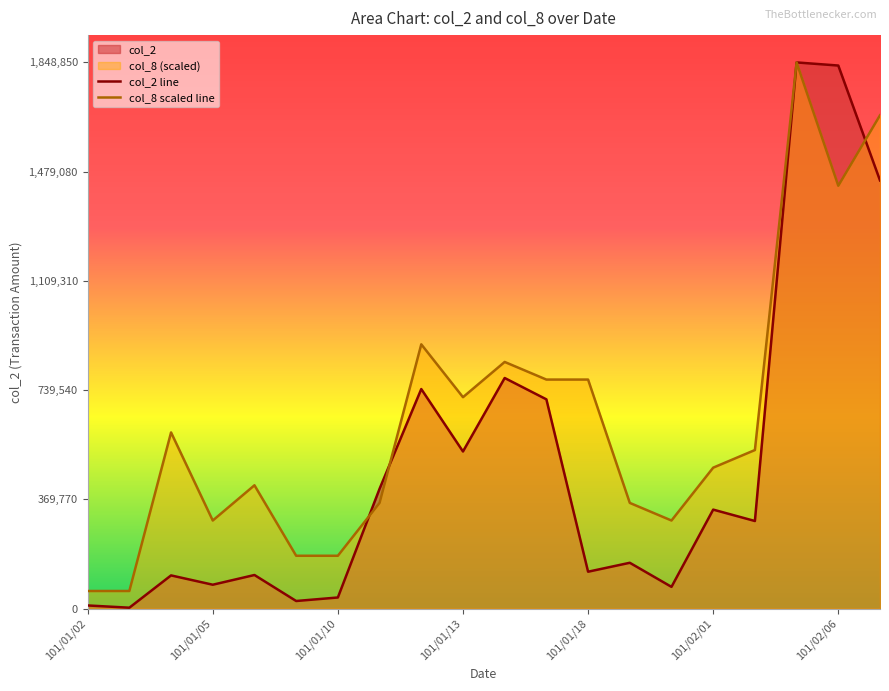

Count the number of categories in the chart.

20